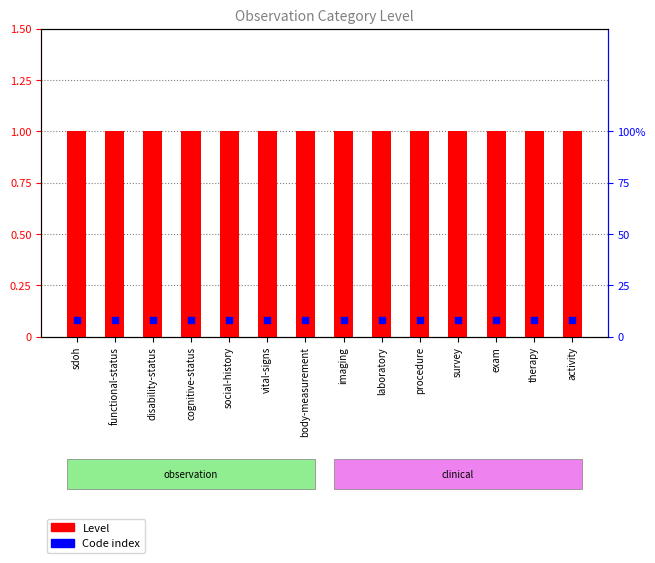

Is the value of Code index at body-measurement greater than the value of Level at social-history?

No